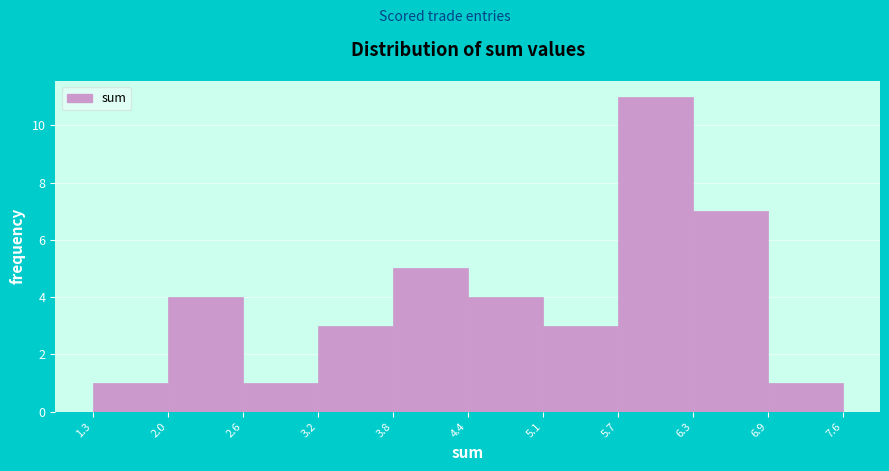

Reading left to right, list every bar in this chart as the range it spans on the x-axis followed by its height. The values are not printed on the chart, so give them approximately, as read against the axis.

1.3 to 2.0: 1
2.0 to 2.6: 4
2.6 to 3.2: 1
3.2 to 3.8: 3
3.8 to 4.4: 5
4.4 to 5.1: 4
5.1 to 5.7: 3
5.7 to 6.3: 11
6.3 to 6.9: 7
6.9 to 7.6: 1